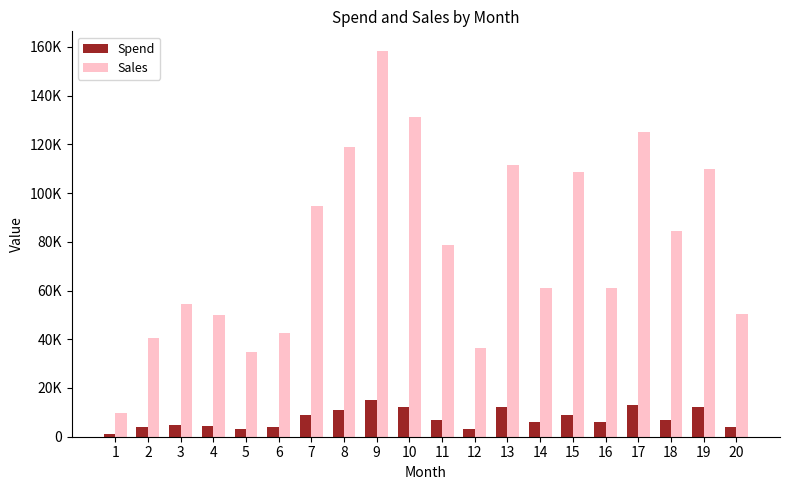

Does the chart contain stacked bars?

No